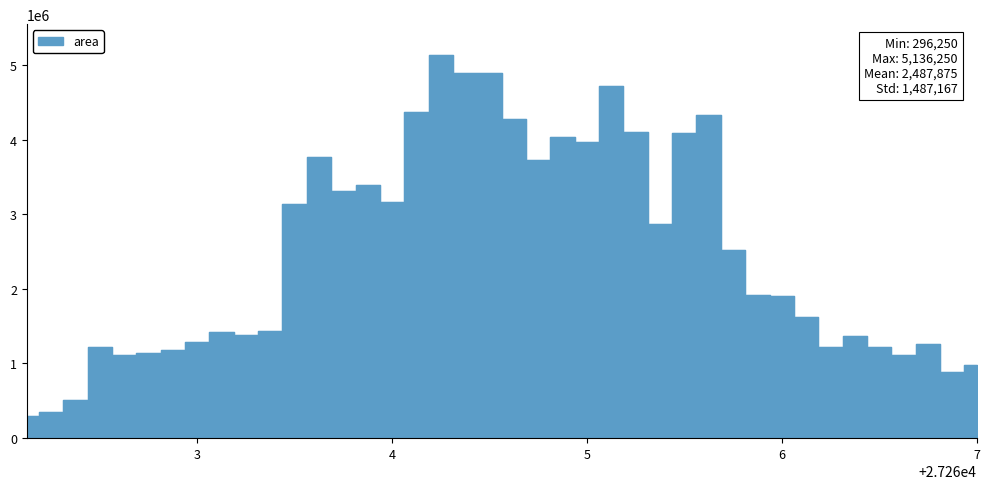

What is the maximum value shown in the chart?

5136250